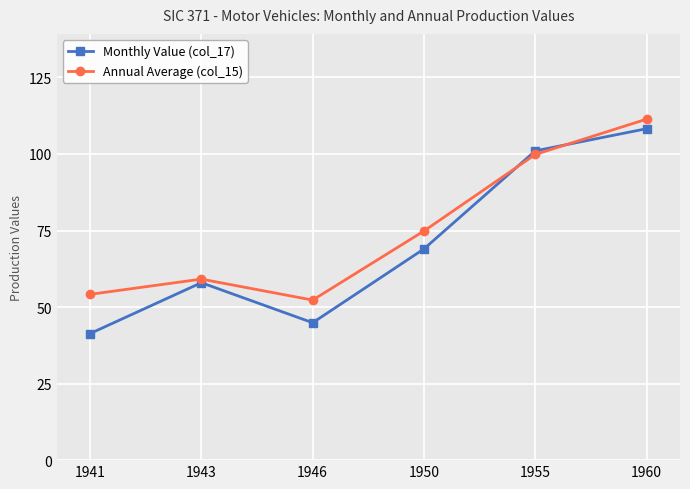

Is the value of Monthly Value (col_17) at 1943 greater than the value of Annual Average (col_15) at 1943?

No